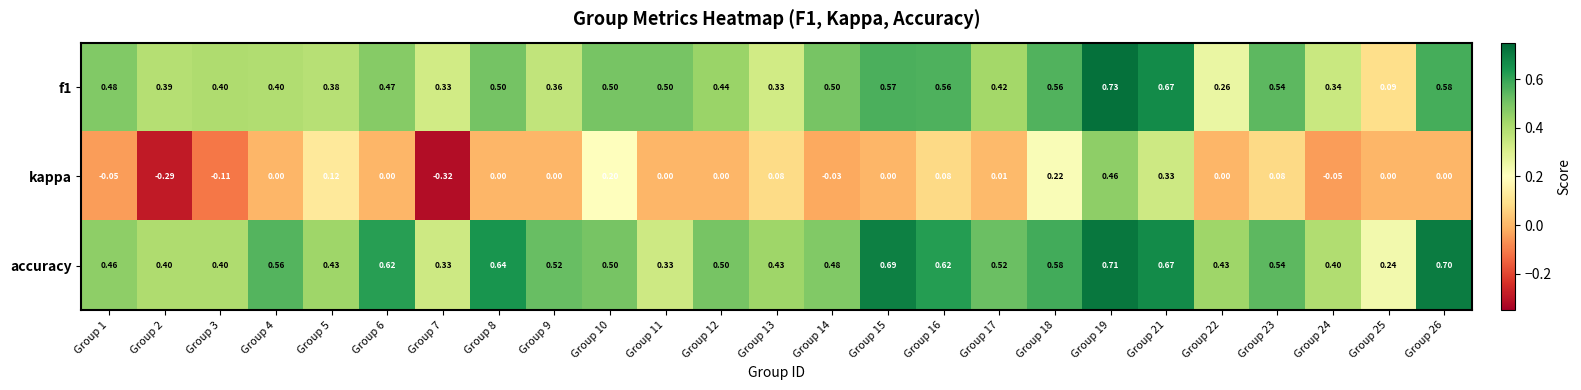

Is the value of kappa at Group 21 greater than the value of f1 at Group 3?

No